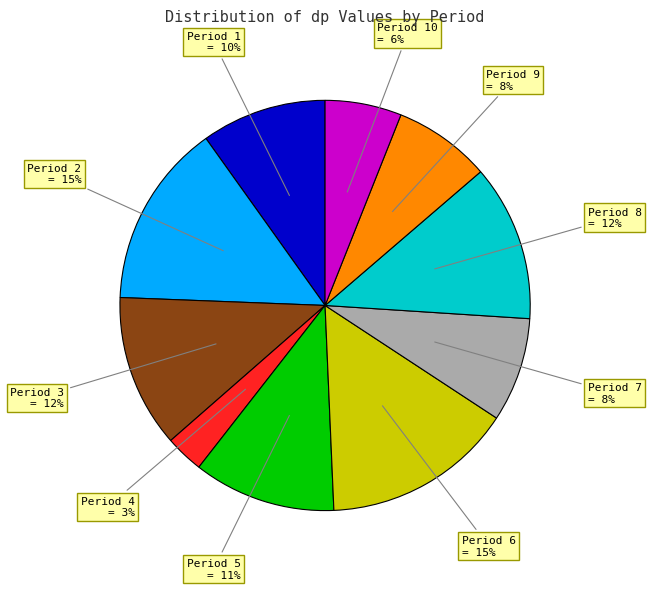

Which has a higher value, Period 10 or Period 8?

Period 8